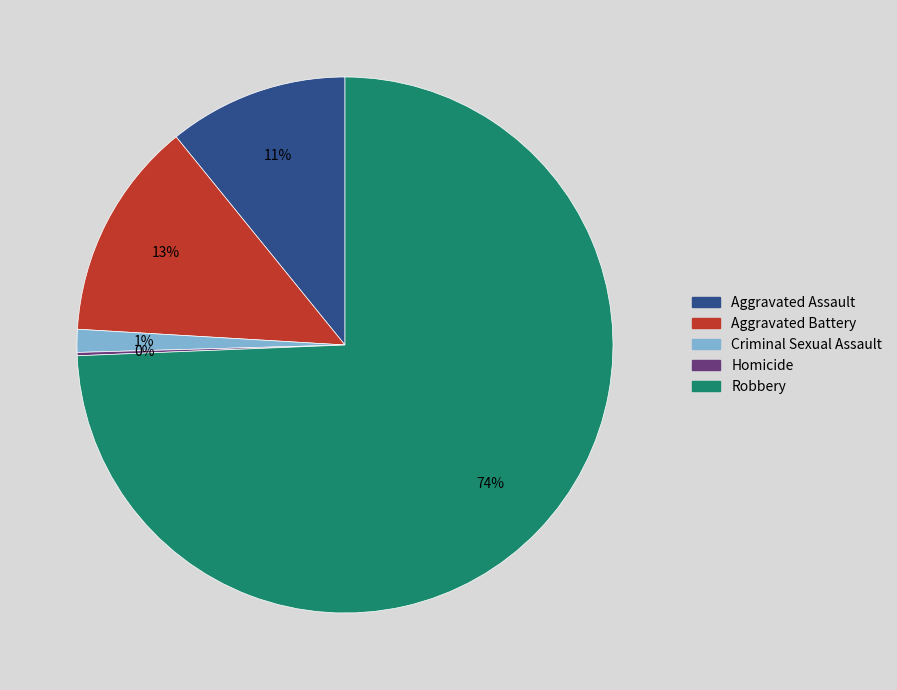

Is the sum of Criminal Sexual Assault and Aggravated Assault greater than half?

No